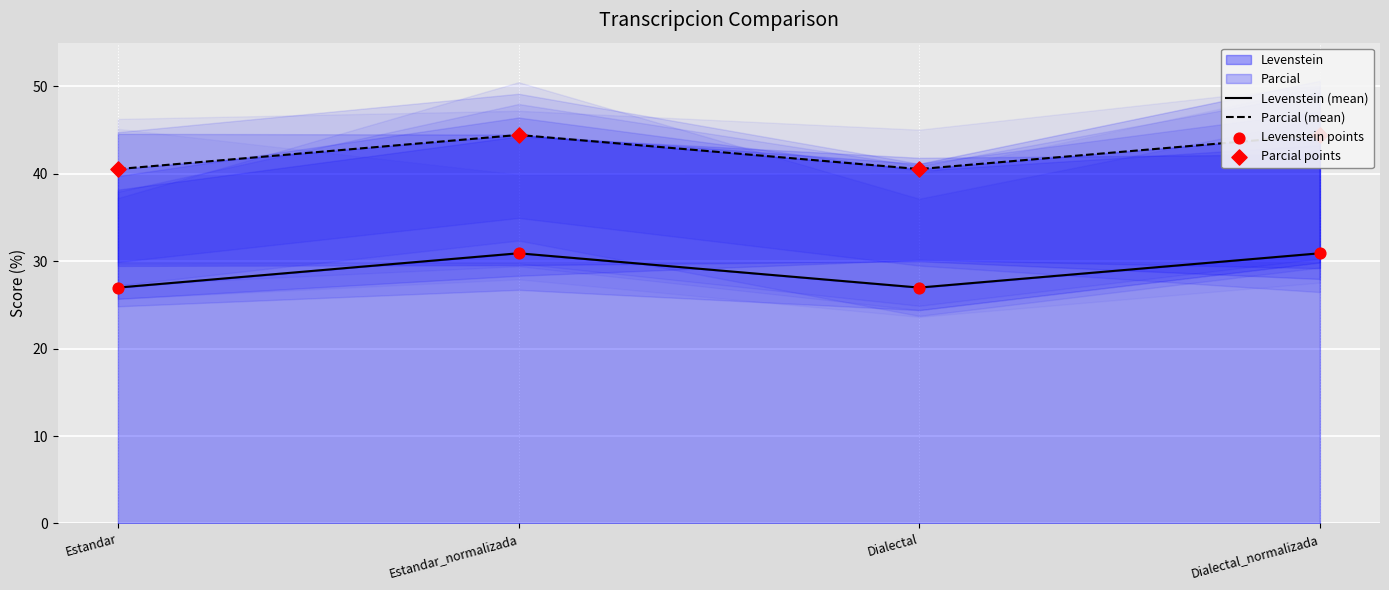

Which series contains the highest Y value?

Parcial (mean)